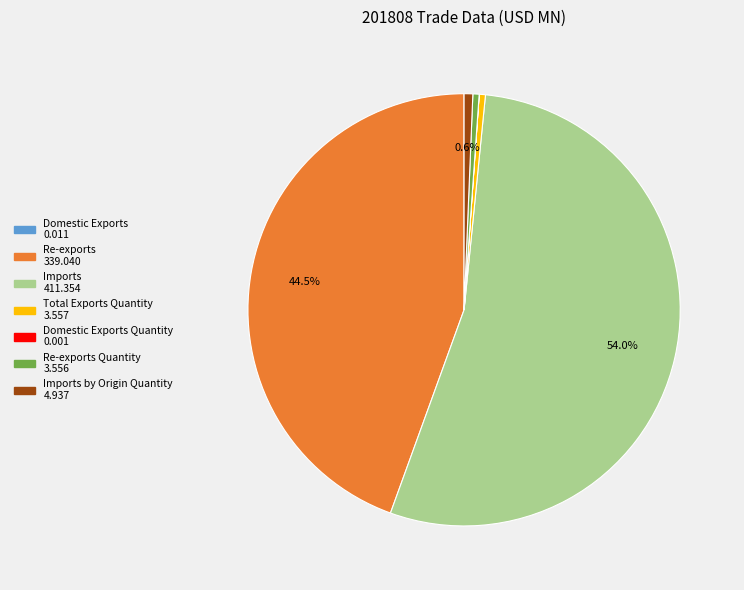

Does any single category account for the majority?

Yes